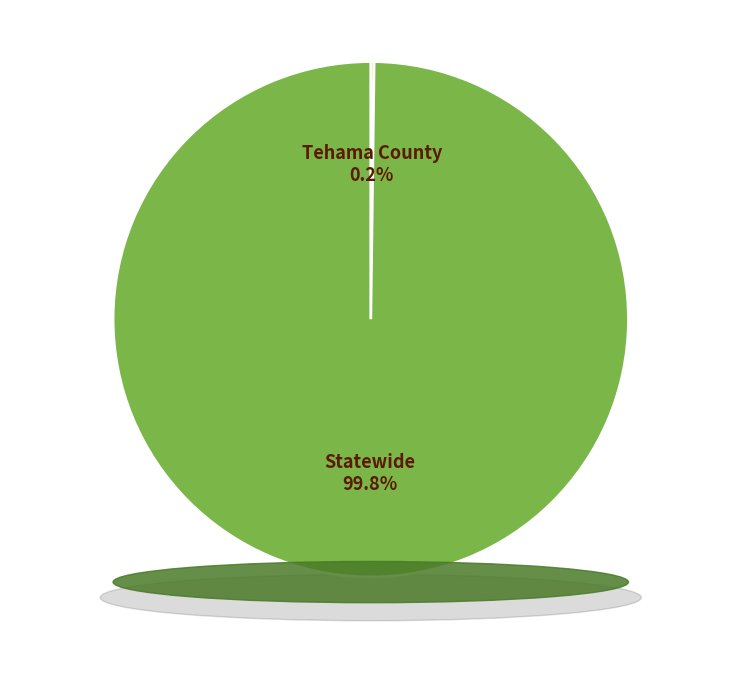

Does any single category account for the majority?

Yes